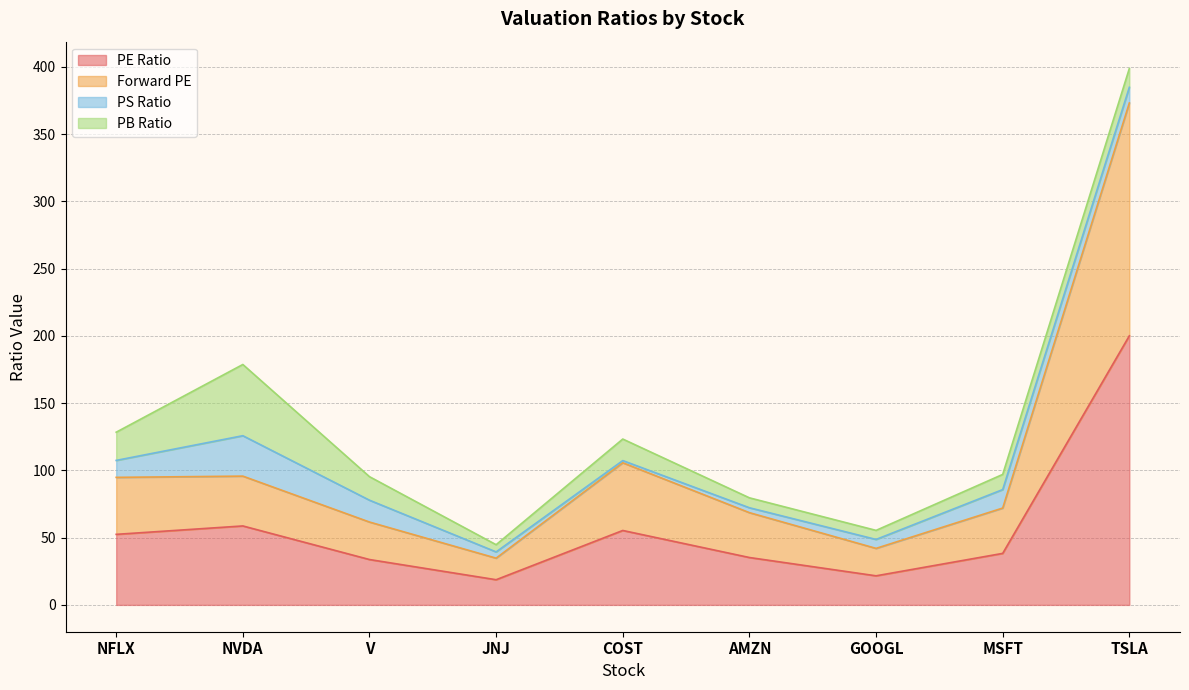

How many lines are shown in the chart?

4